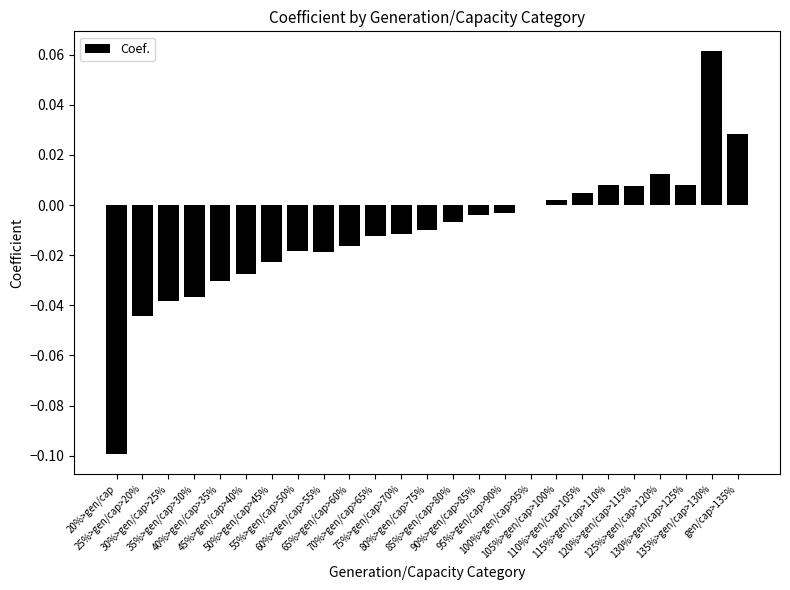

Are the bars grouped side by side (vs. stacked)?

No